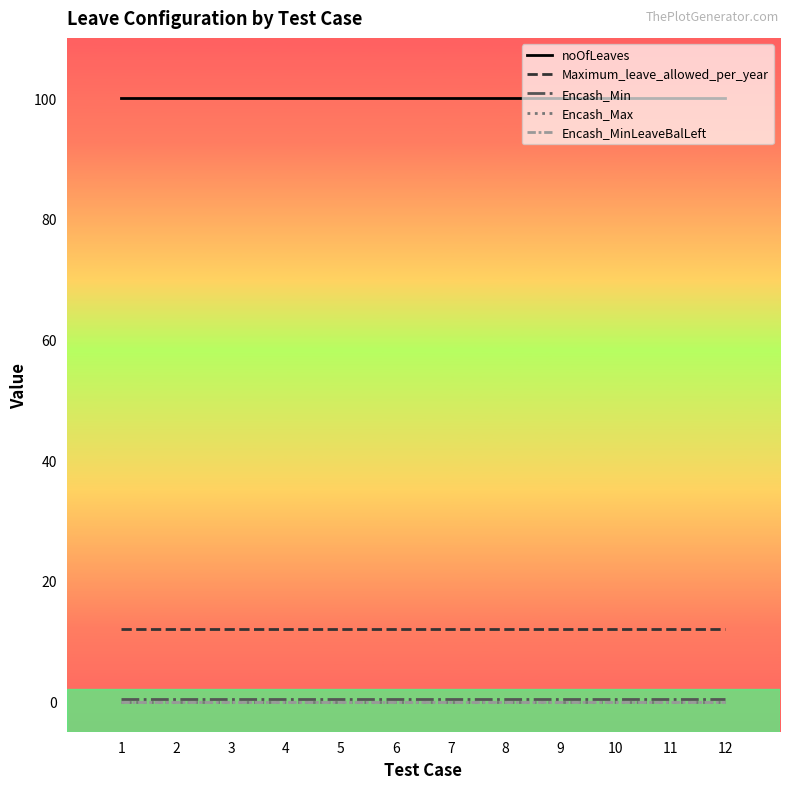

Does the chart display data point markers on the line(s)?

No